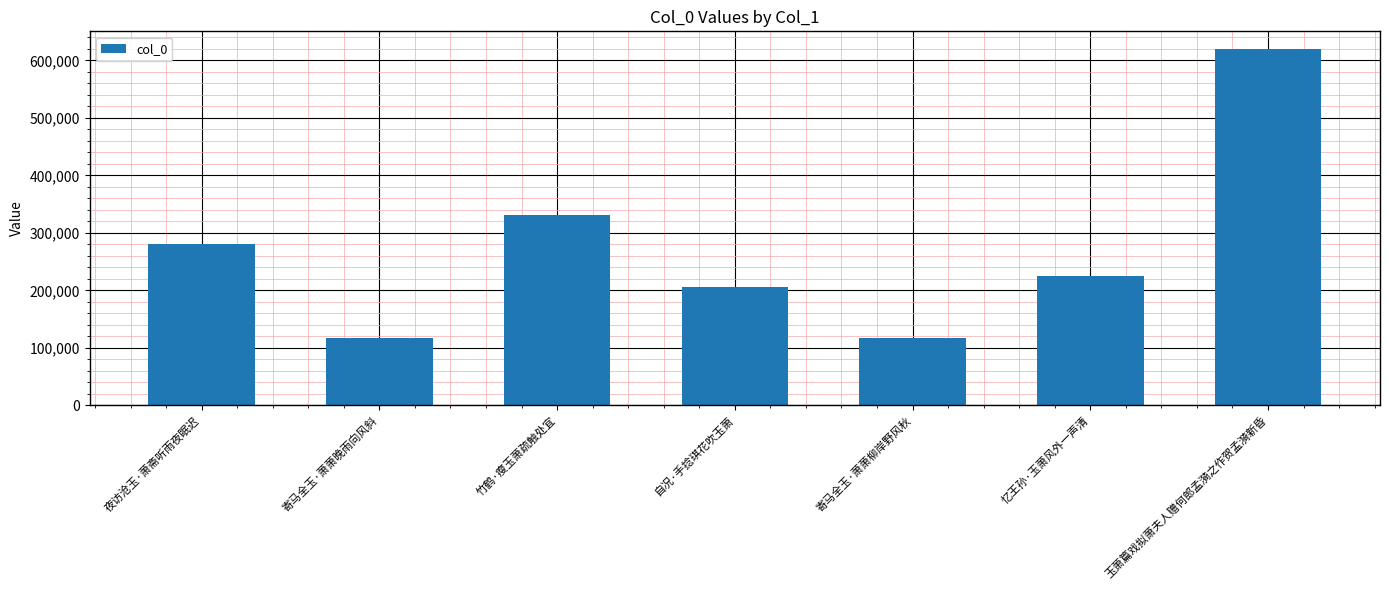

What is the label of the 5th bar from the right?

竹鹤·瘦玉萧疏触处宜